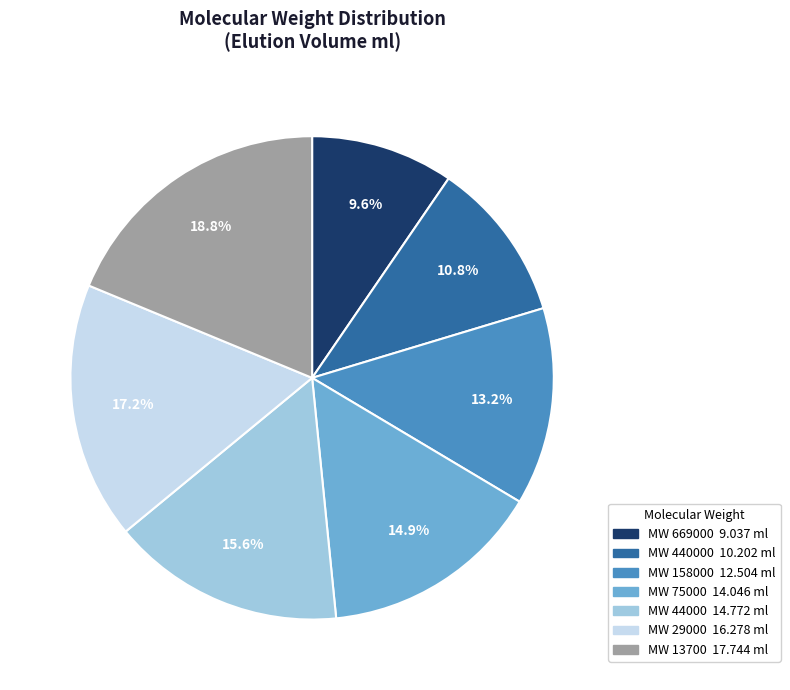

Does any single category account for the majority?

No